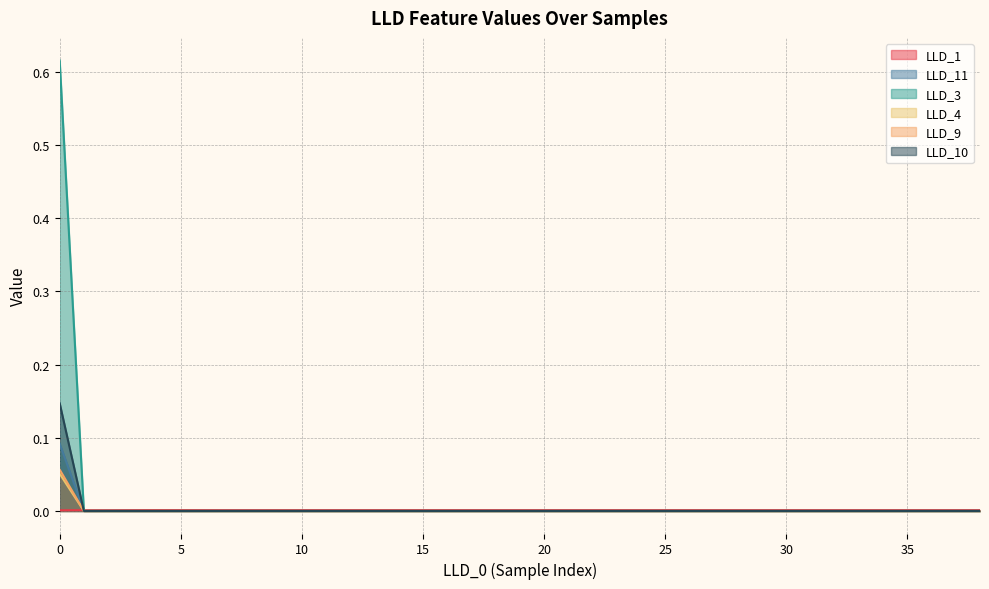

What is the greatest value displayed?

0.6